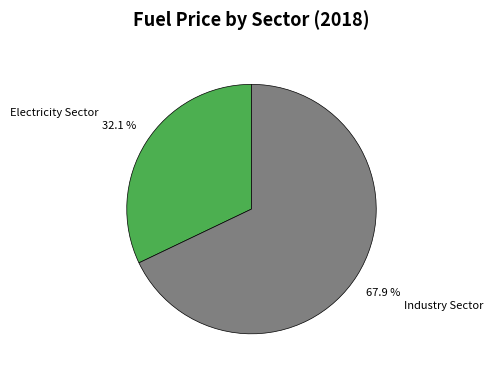

To the nearest percent, what percentage of the pie is Electricity Sector?

32%